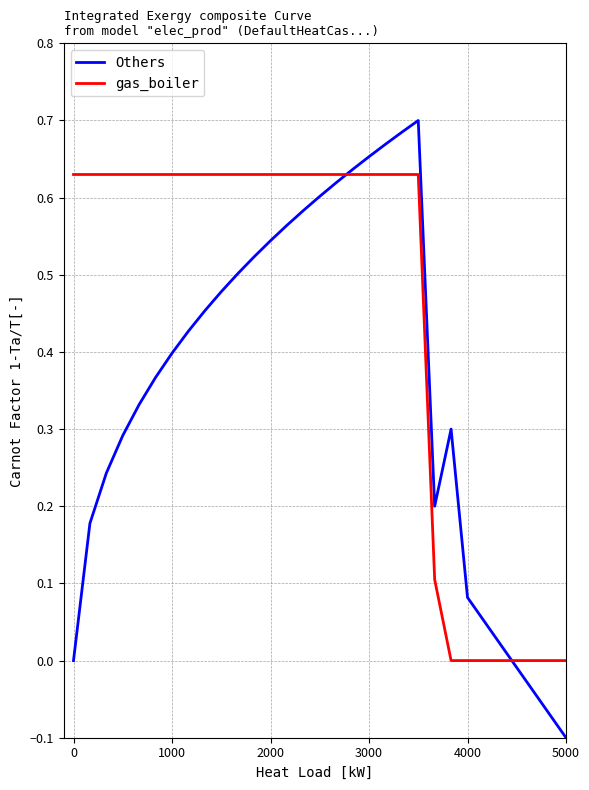

True or false: Others and gas_boiler cross at least once.

True